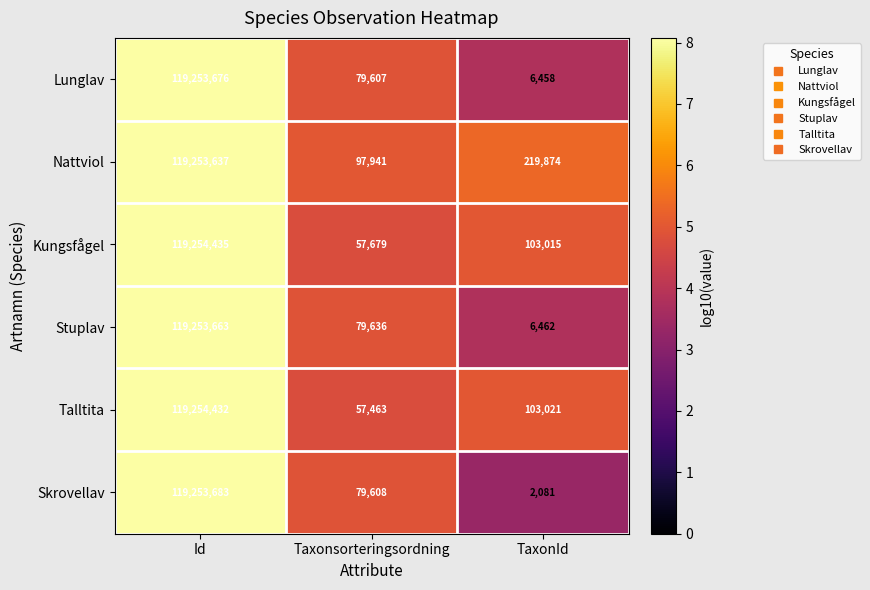

Rank the series at TaxonId from highest to lowest value.

Nattviol, Talltita, Kungsfågel, Stuplav, Lunglav, Skrovellav